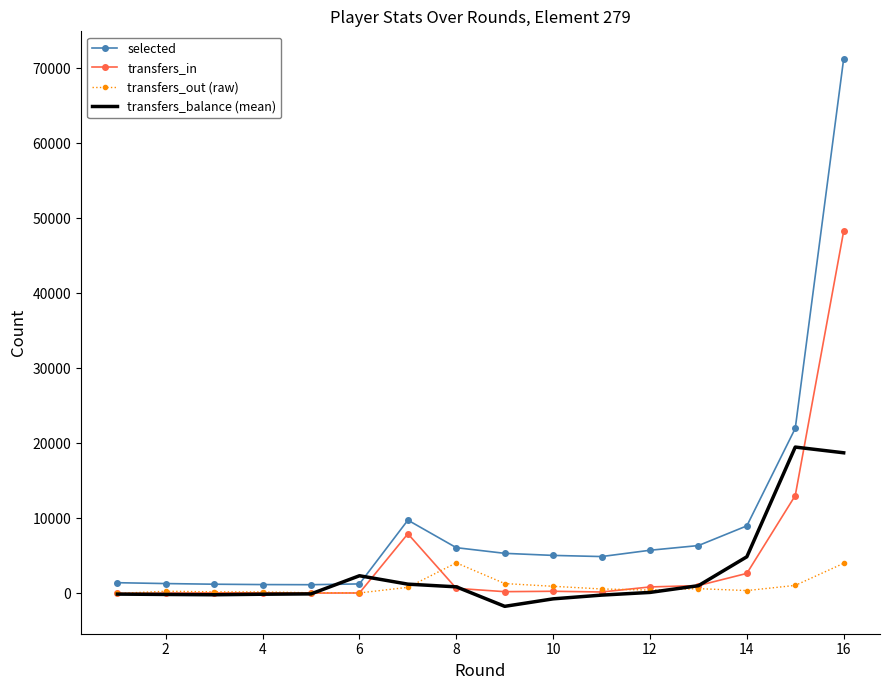

What are all the series names shown in the legend?

selected, transfers_in, transfers_out (raw), transfers_balance (mean)